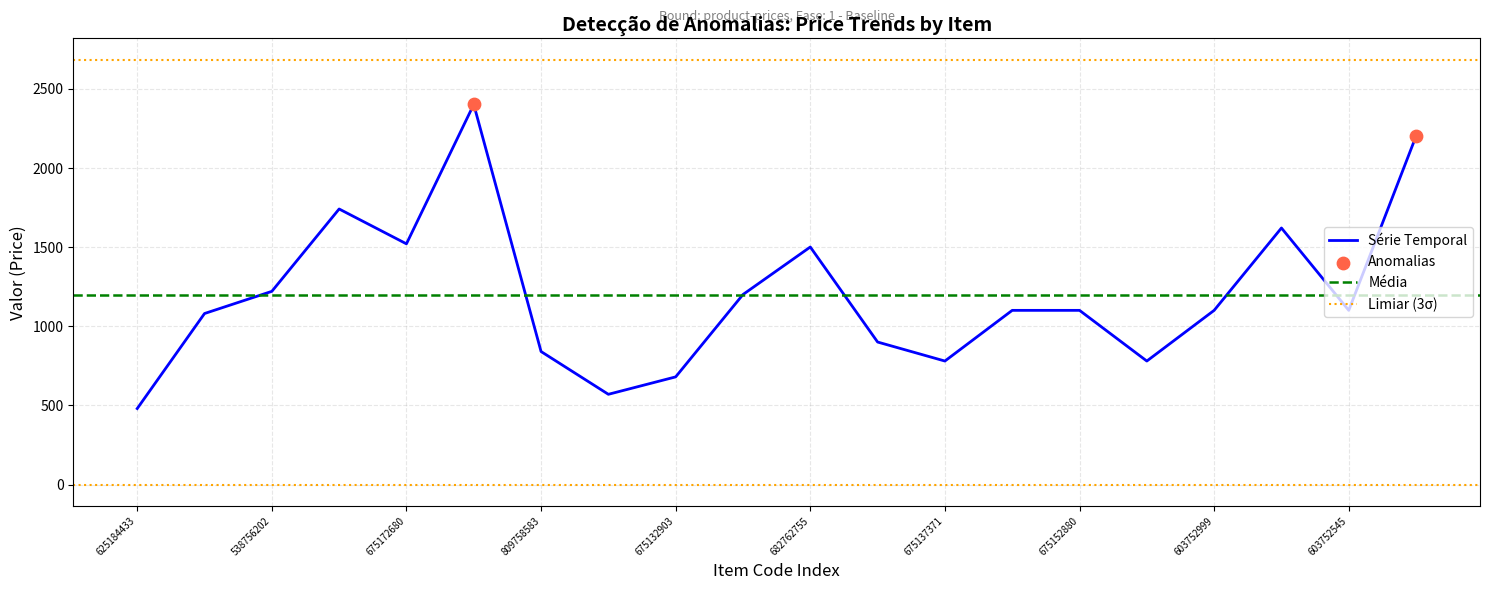

At which label does Série Temporal reach its minimum?

625184433